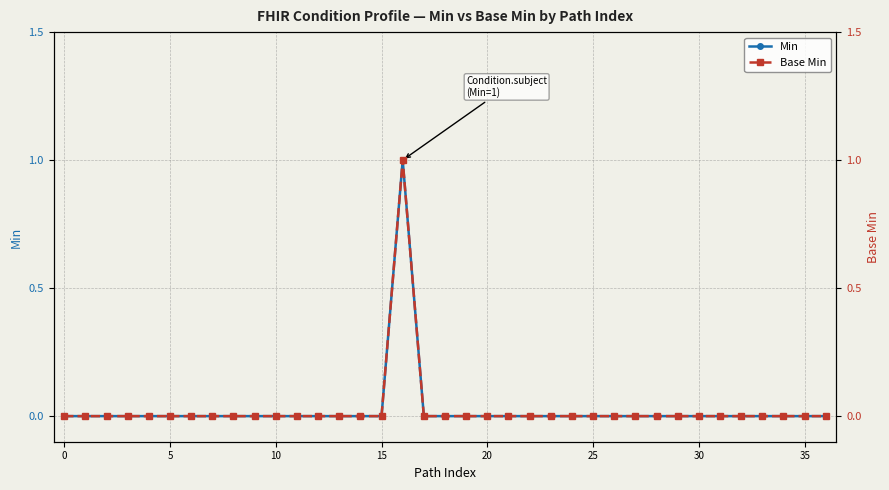

How many lines are shown in the chart?

2